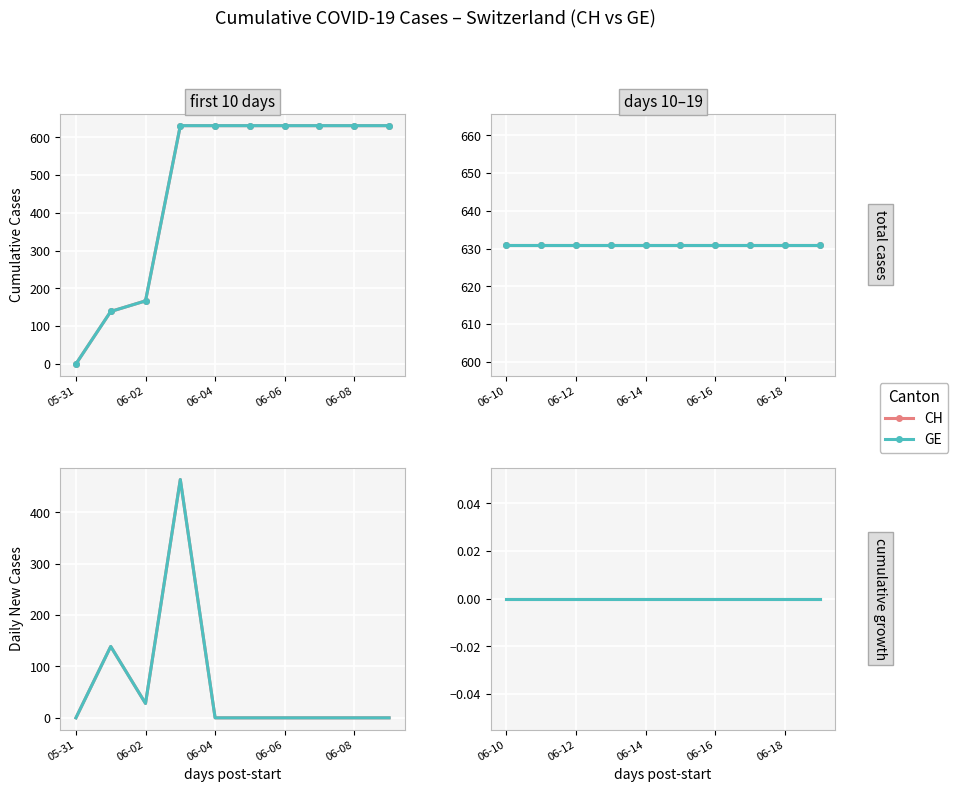

Rank the categories by value from highest to lowest.

2020-06-03, 2020-06-04, 2020-06-05, 2020-06-06, 2020-06-07, 2020-06-08, 2020-06-09, 2020-06-10, 2020-06-11, 2020-06-12, 2020-06-13, 2020-06-14, 2020-06-15, 2020-06-16, 2020-06-17, 2020-06-18, 2020-06-19, 2020-06-02, 2020-06-01, 2020-05-31